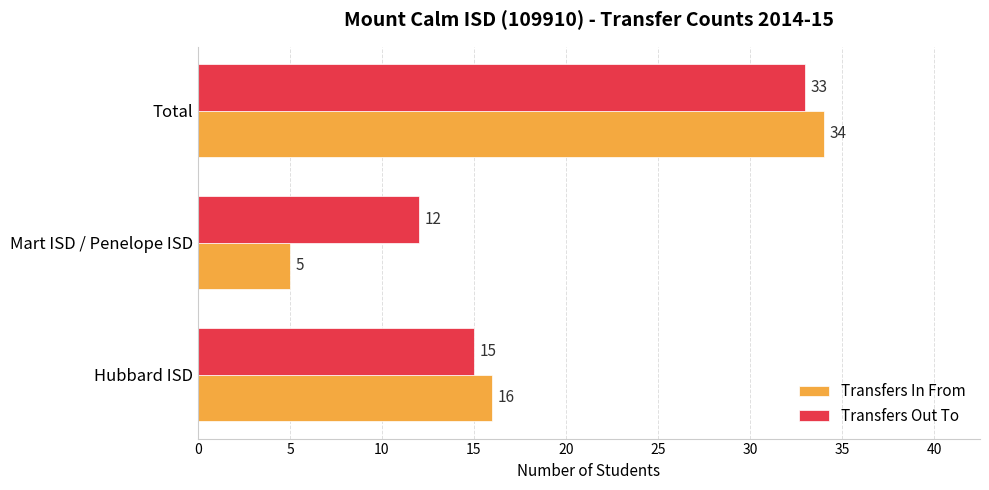

The value of Transfers Out To at Total is 43. True or false?

False